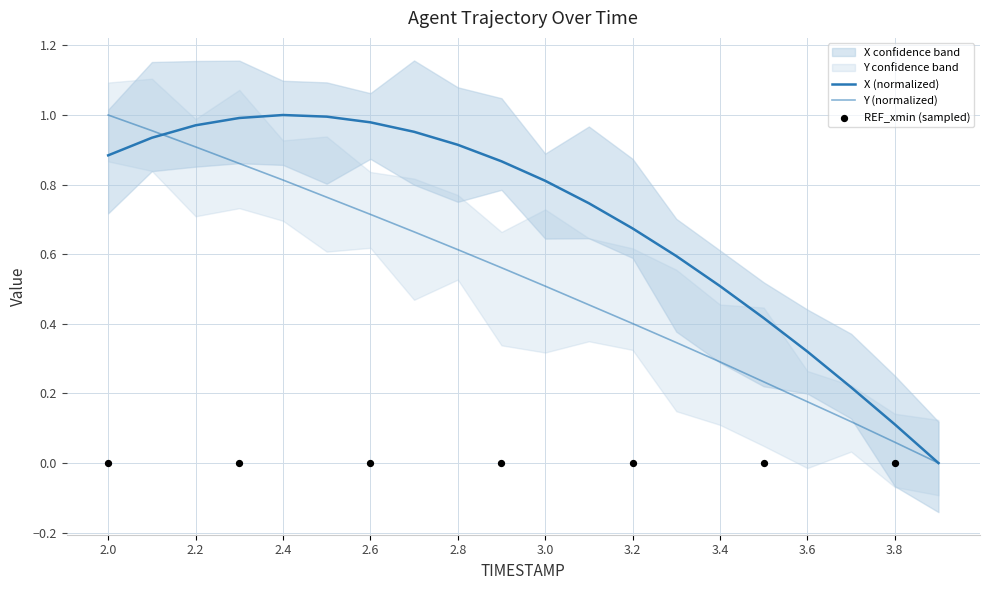

At which category is the sum across all series the highest?

2.1